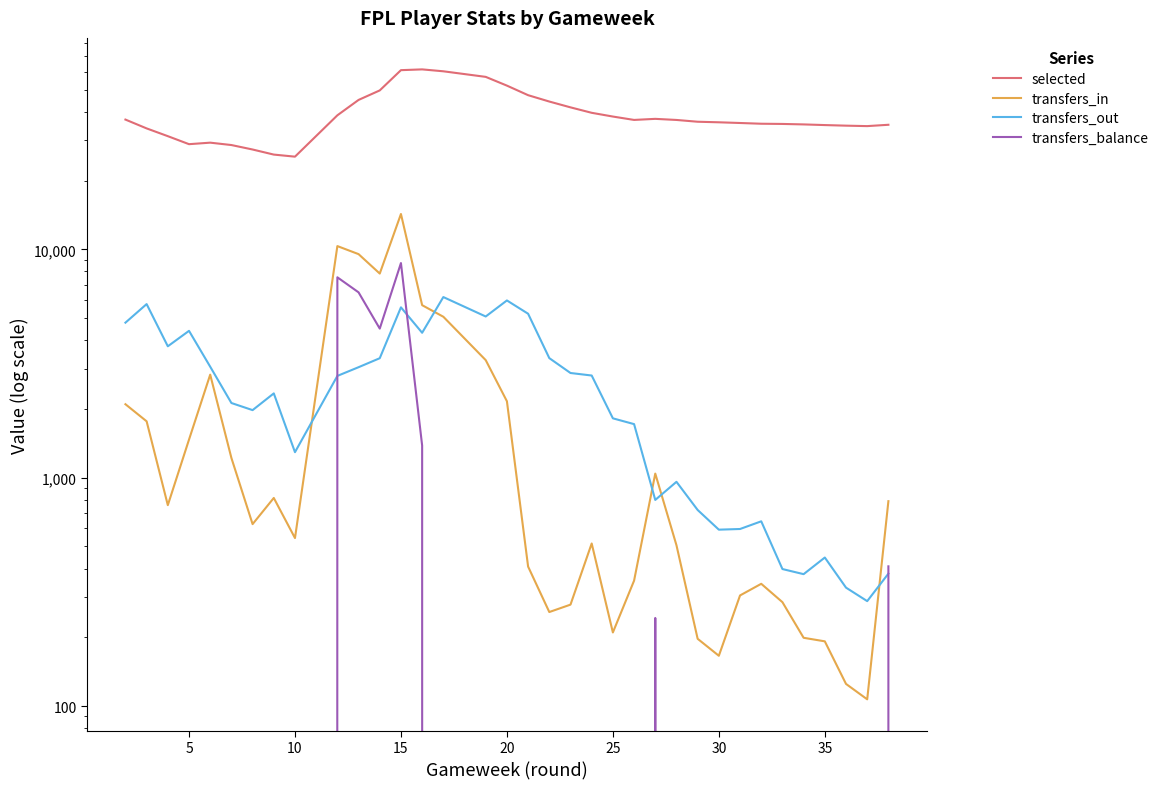

What is the sum of all transfers_out values?

97300